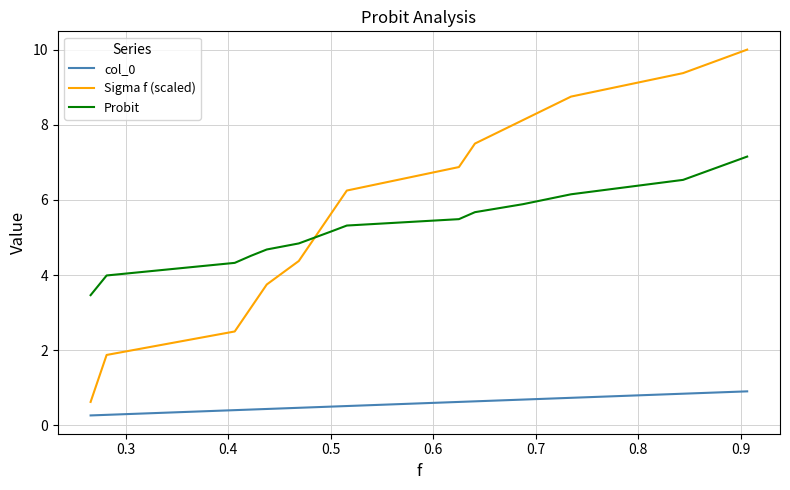

How many lines are shown in the chart?

3